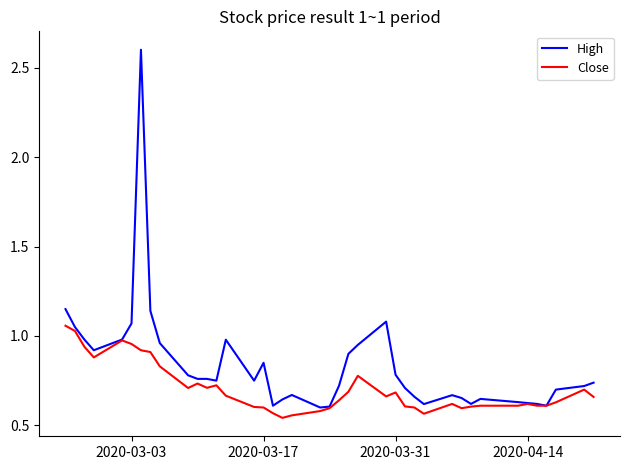

Which series has the largest range (max minus min)?

High